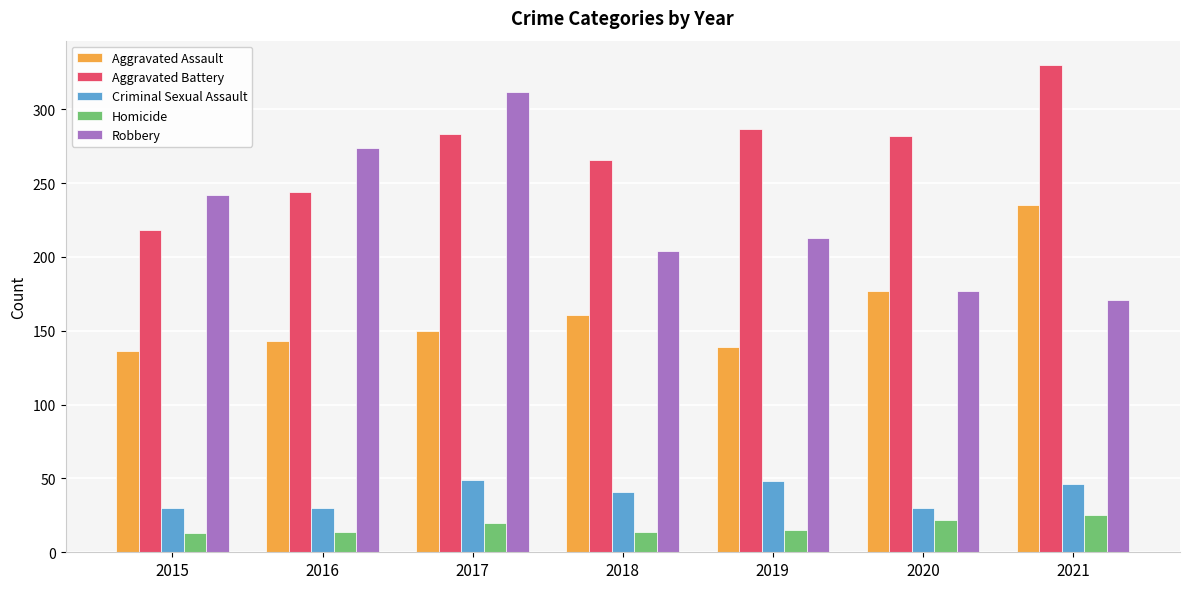

True or false: Aggravated Battery has a value of 454 at 2019.

False